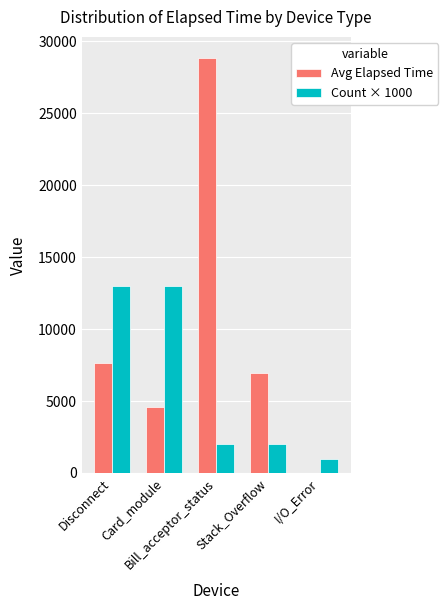

What is the greatest value displayed?

28854.0